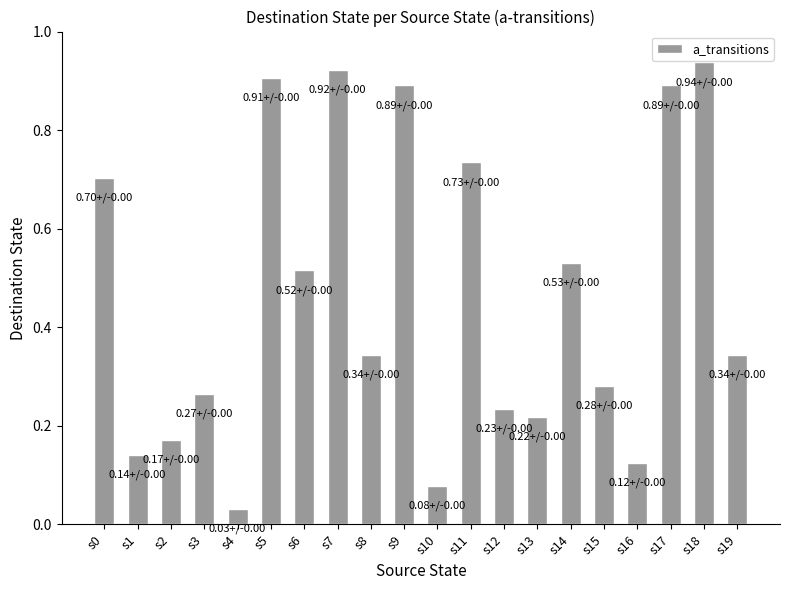

Between s7 and s11, which is larger?

s7